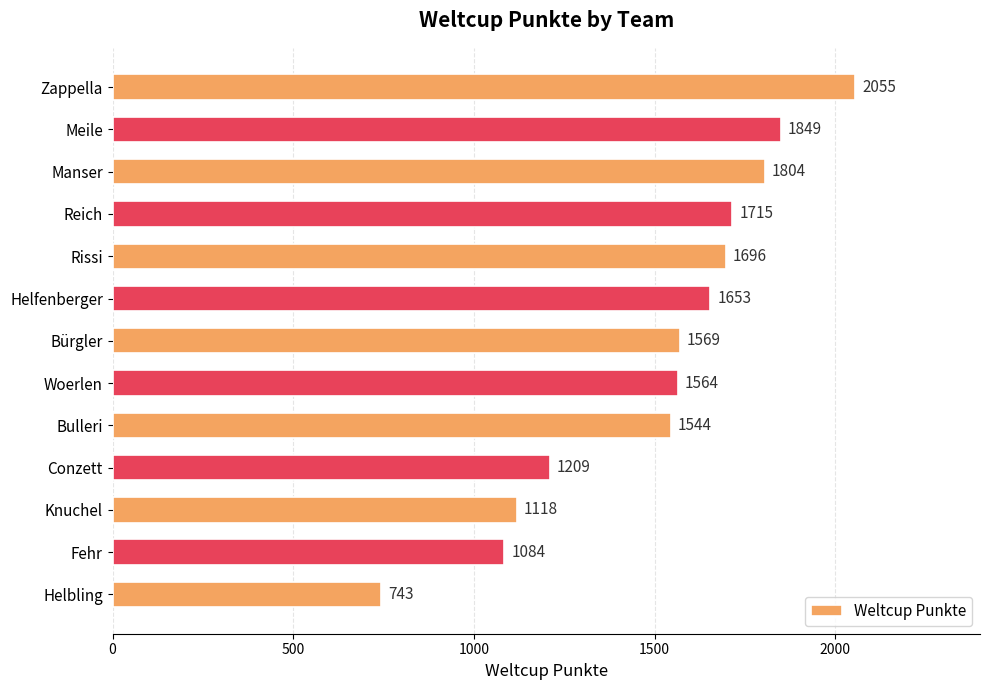

Are the bars horizontal?

Yes